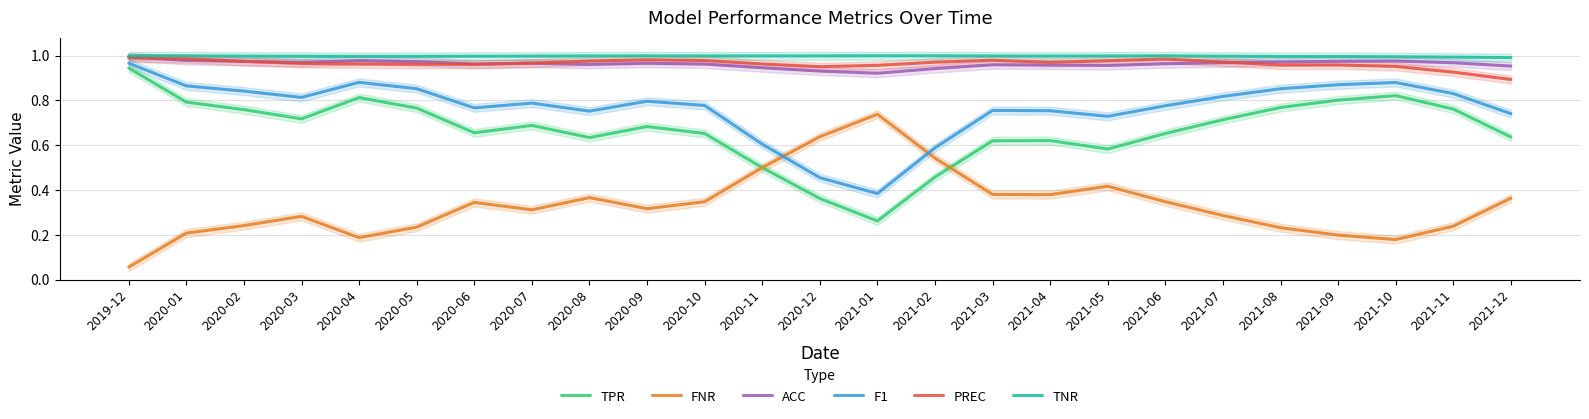

What position from the right is 2021-10?

3